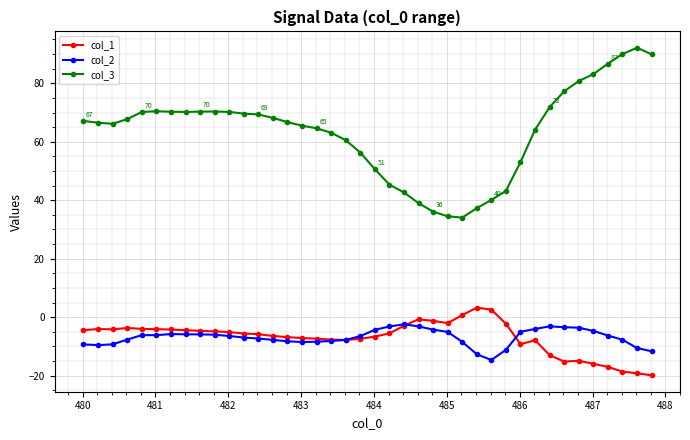

List the series in order of their peak value, lowest first.

col_2, col_1, col_3